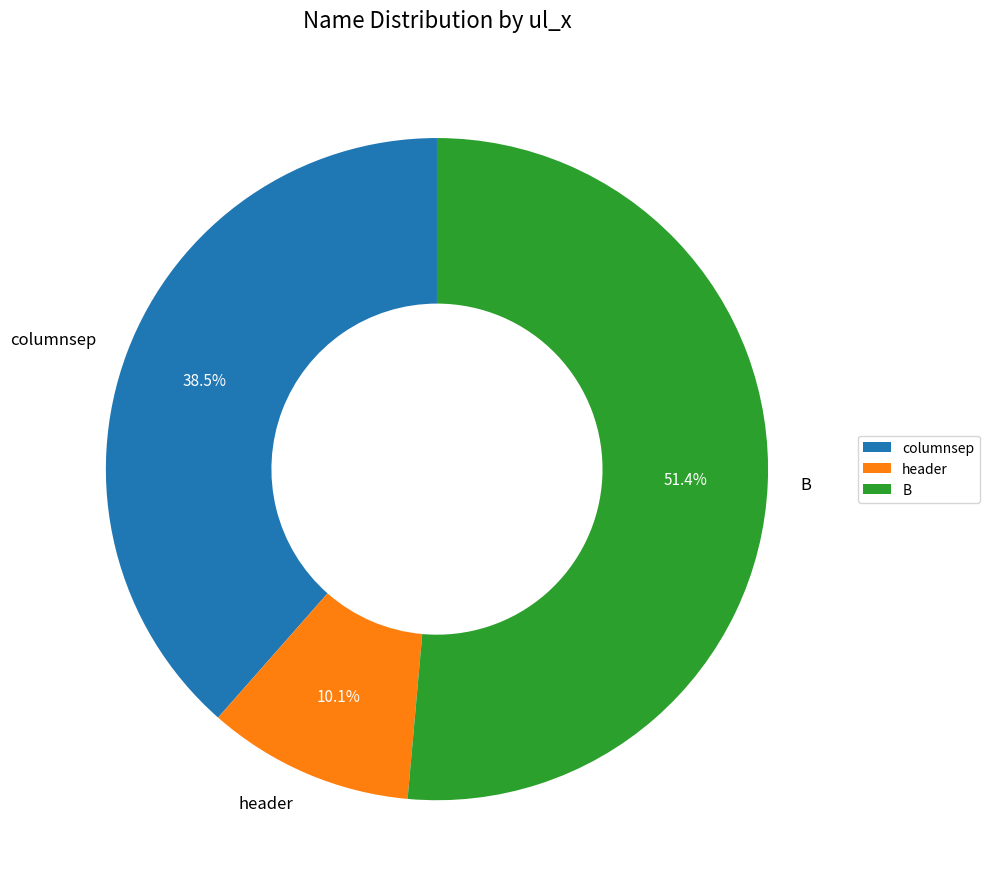

The B slice represents 51% of the pie. True or false?

True